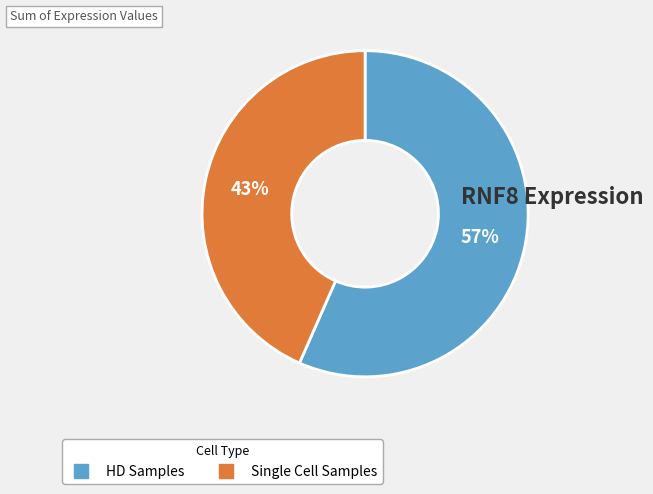

To the nearest percent, what is the average slice percentage?

50%